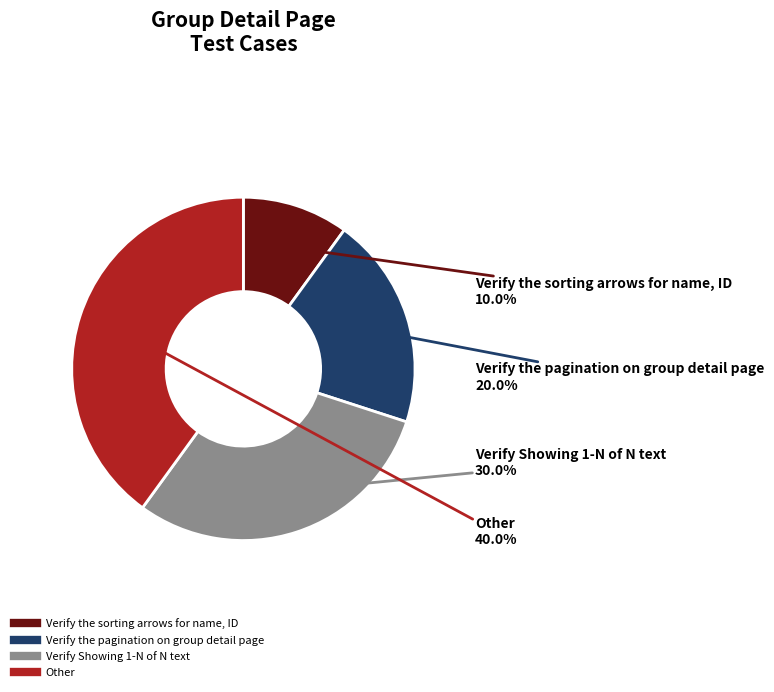

What percentage is NOT represented by Verify the sorting arrows for name, ID?

90.0%